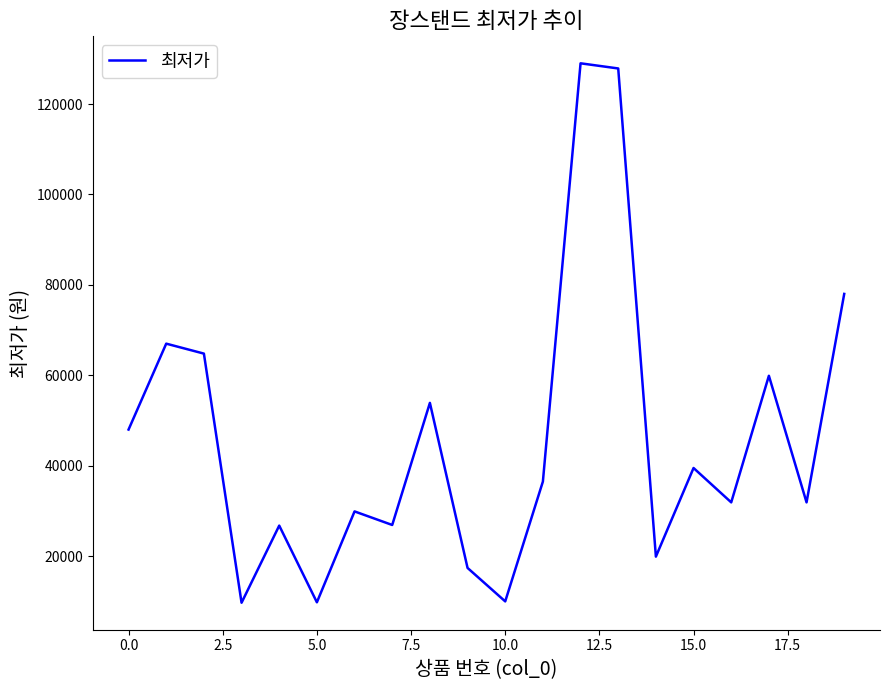

What is the sum of all values?

918620